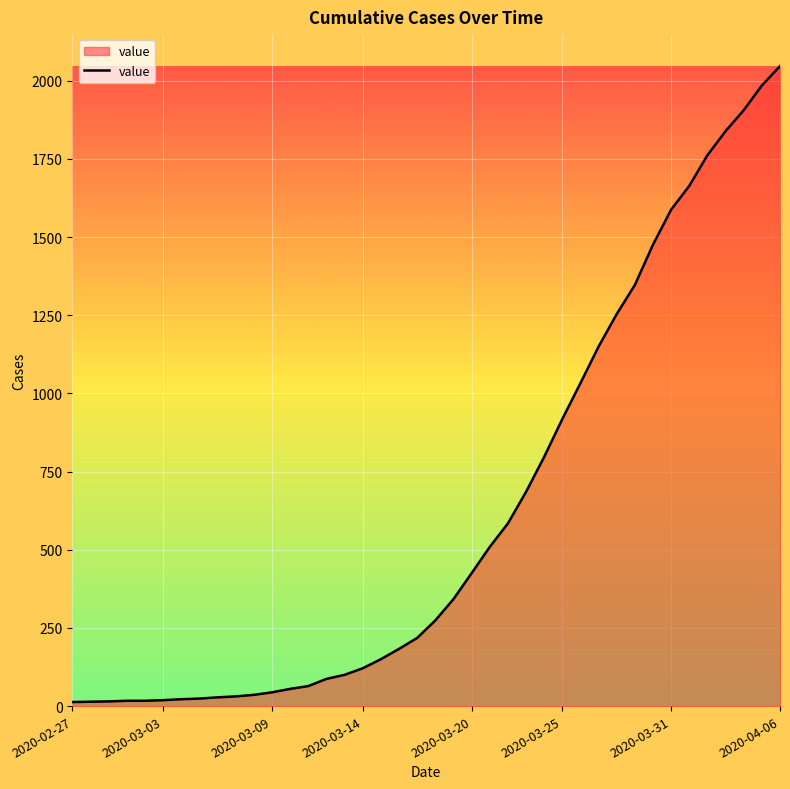

What is the greatest value displayed?

2047